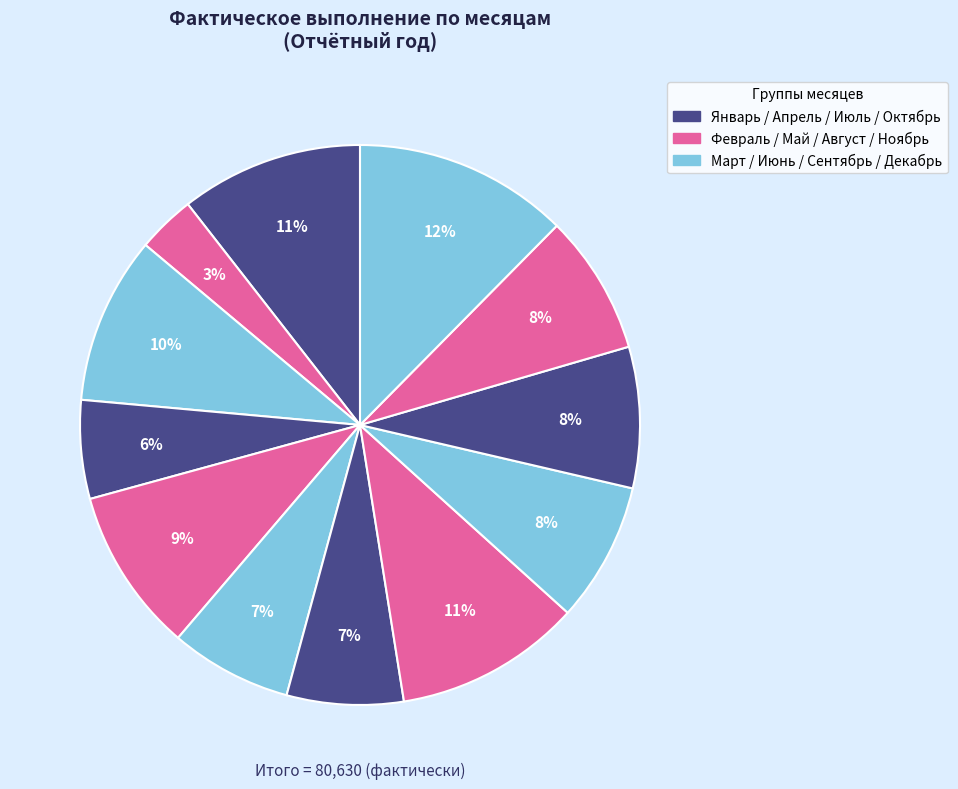

What is the largest slice in the pie chart?

Декабрь